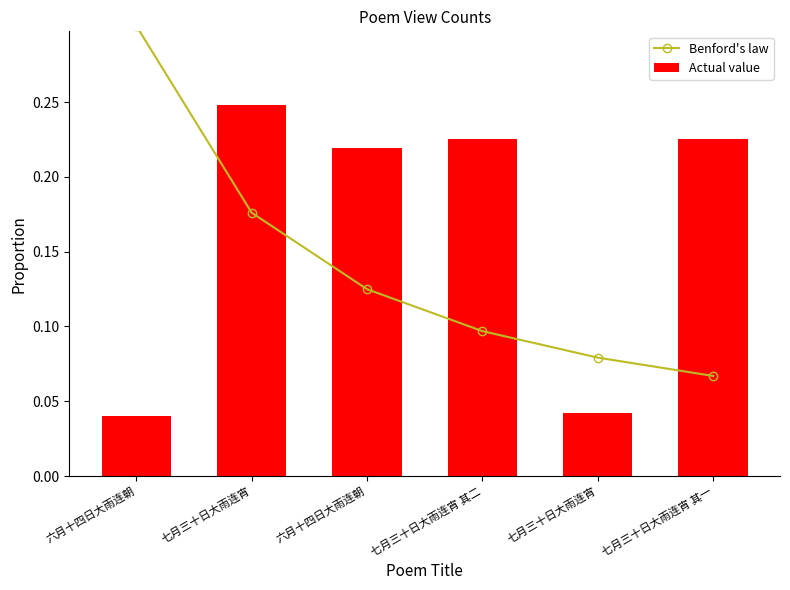

Between 七月三十日大雨连宵 and 六月十四日大雨连朝, which series saw the biggest shift?

Benford's law